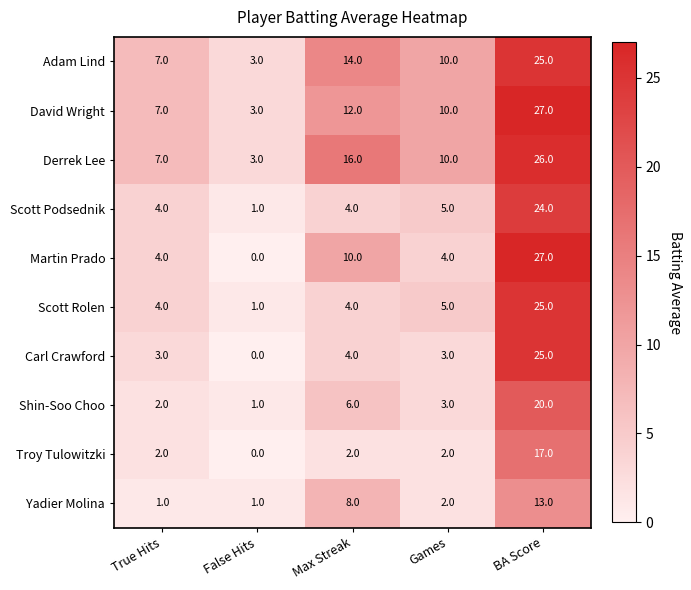

Which series changed the most between True Hits and BA Score?

Martin Prado